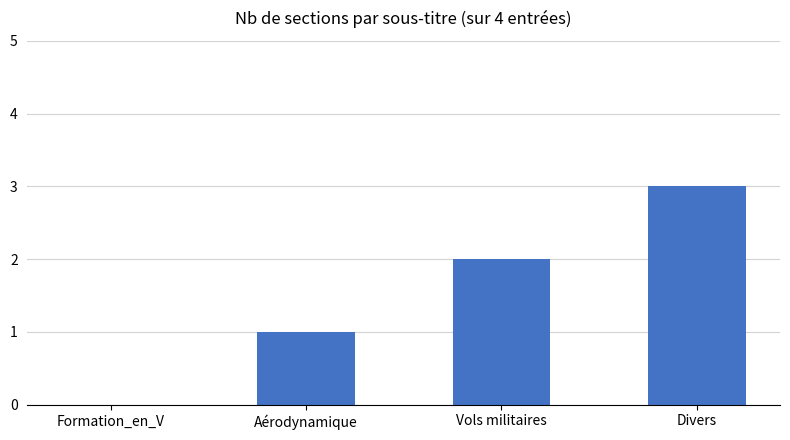

Are the bars horizontal?

No